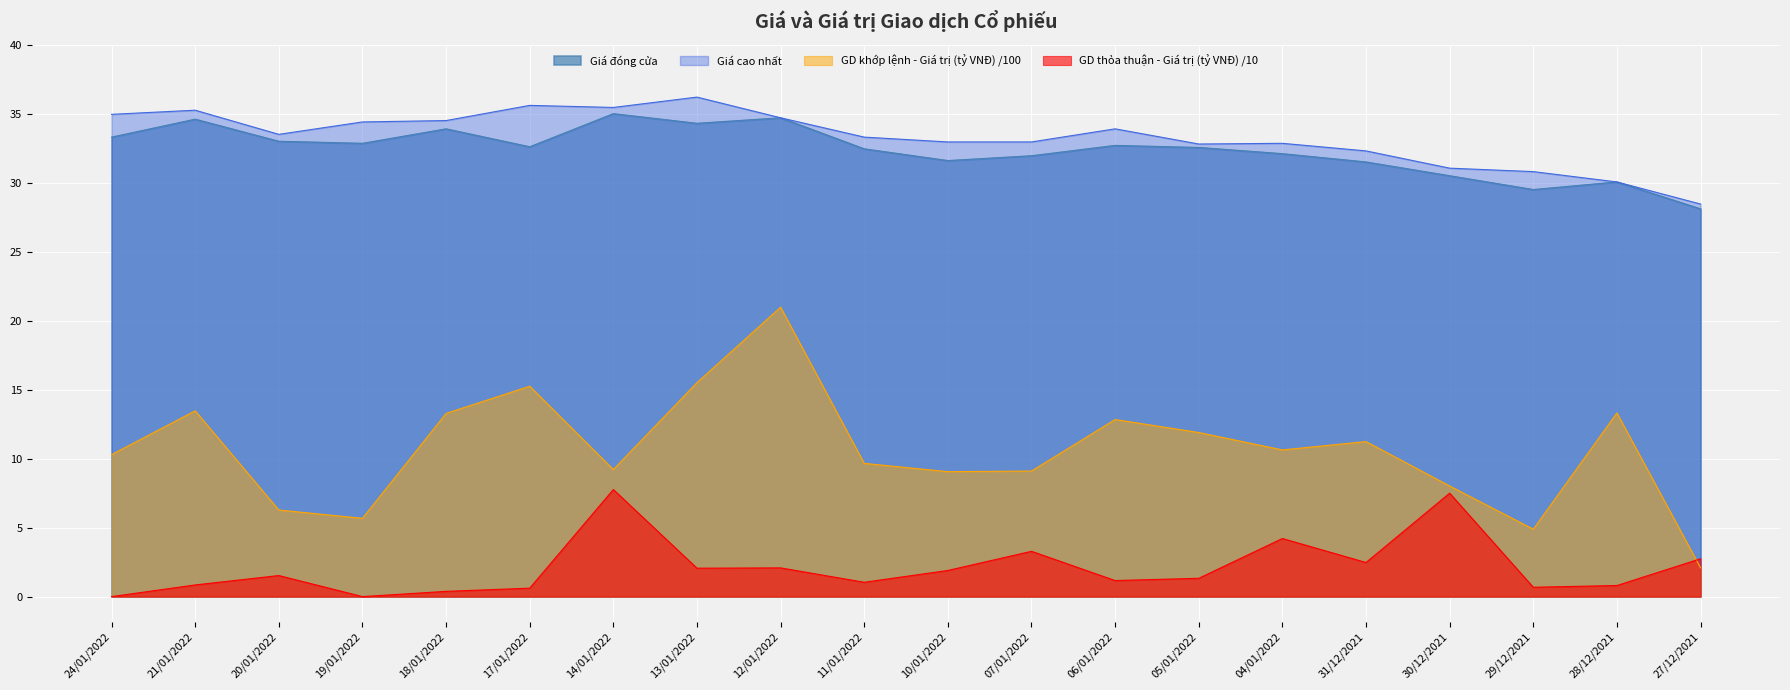

Which has a higher value, 14/01/2022 or 13/01/2022?

14/01/2022